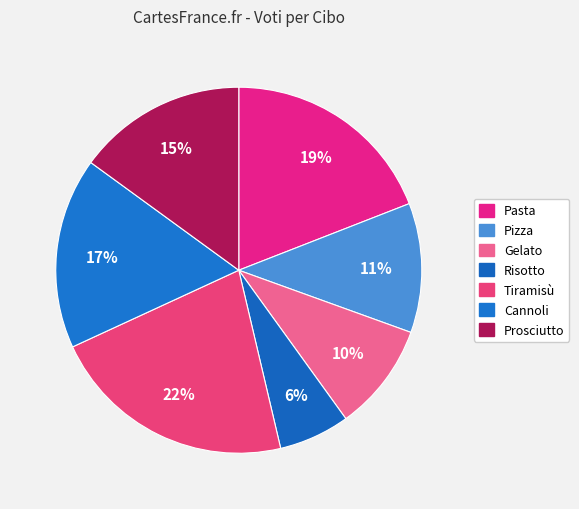

What portion of the pie excludes Tiramisù?

78.2%